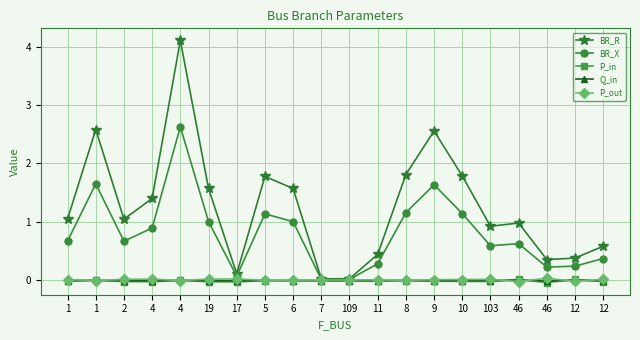

At how many categories does at least one series exceed 2?

3